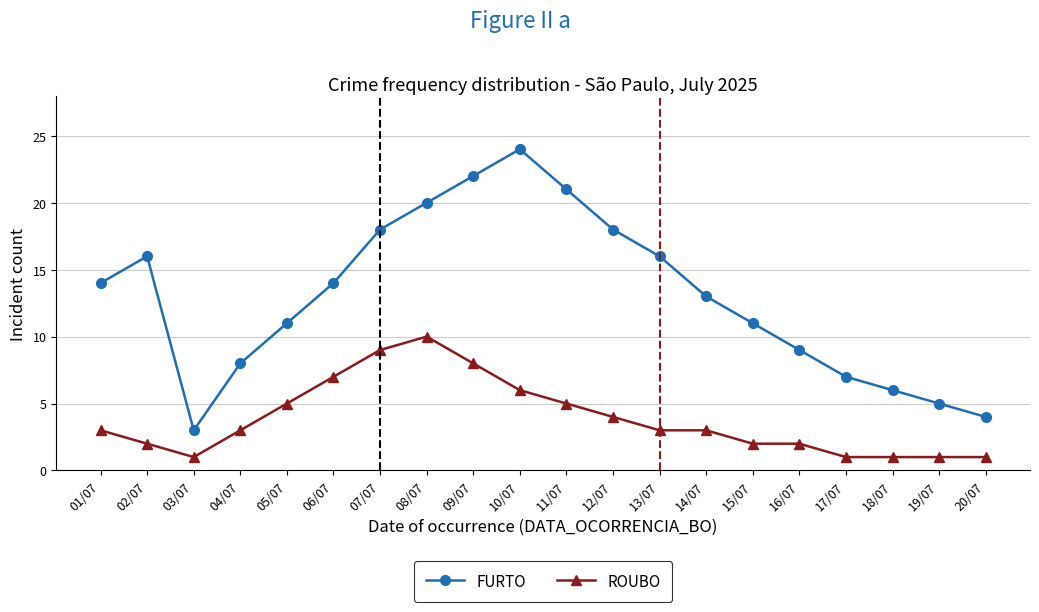

Rank the series by their maximum value, from lowest to highest.

ROUBO, FURTO